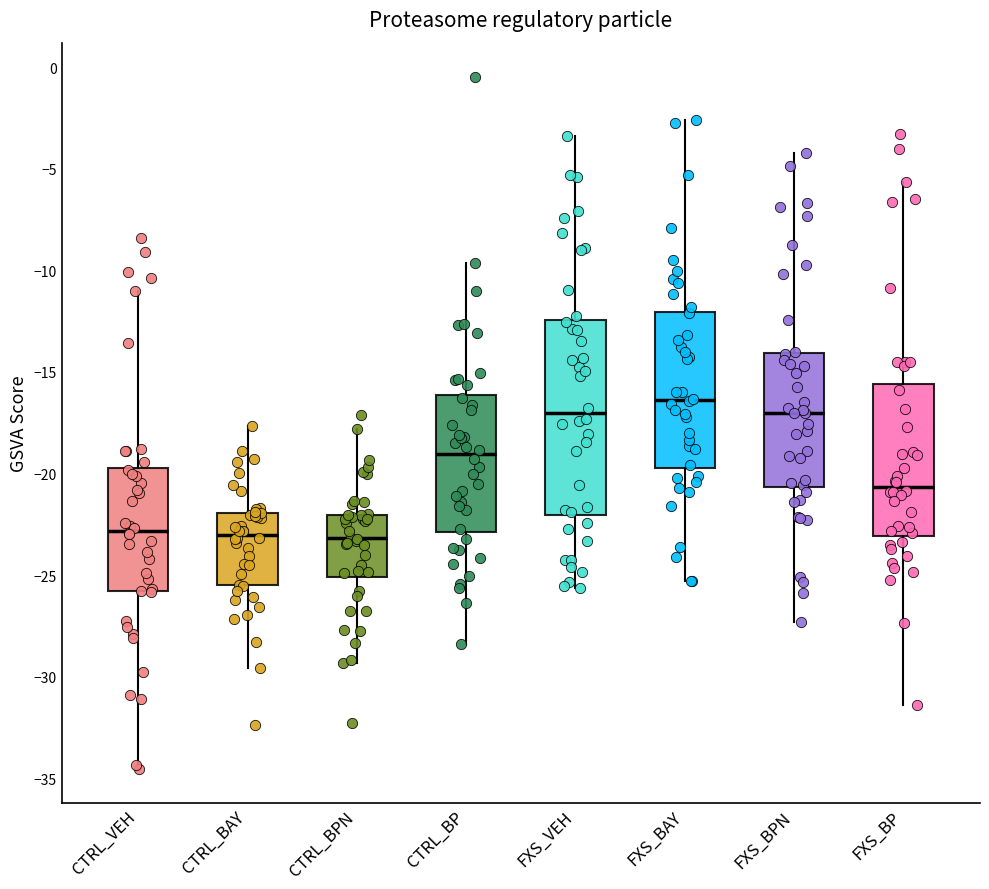

Where does the upper whisker of the box for CTRL_BPN end on the y-axis? The values are not printed on the chart, so give them approximately, as read against the axis.

-18.0